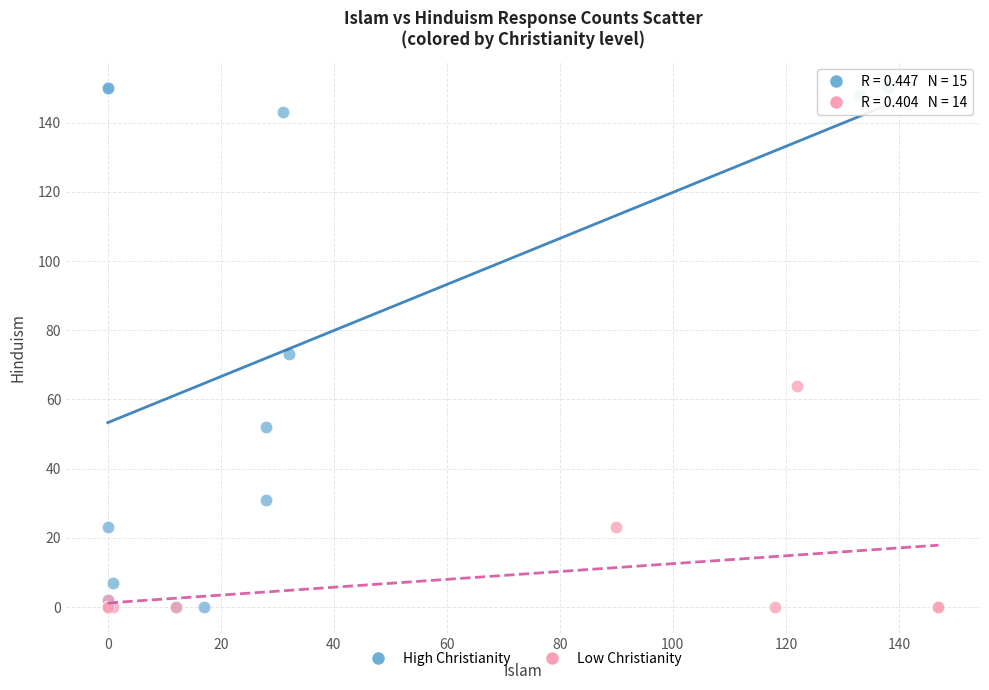

Which series reaches the maximum Y coordinate?

High Christianity